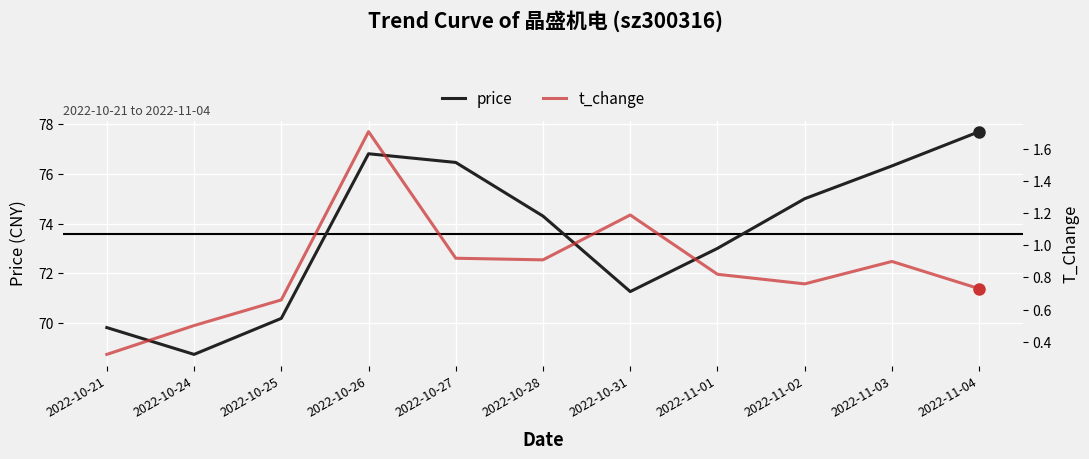

What is the label of the 4th point from the left?

2022-10-26